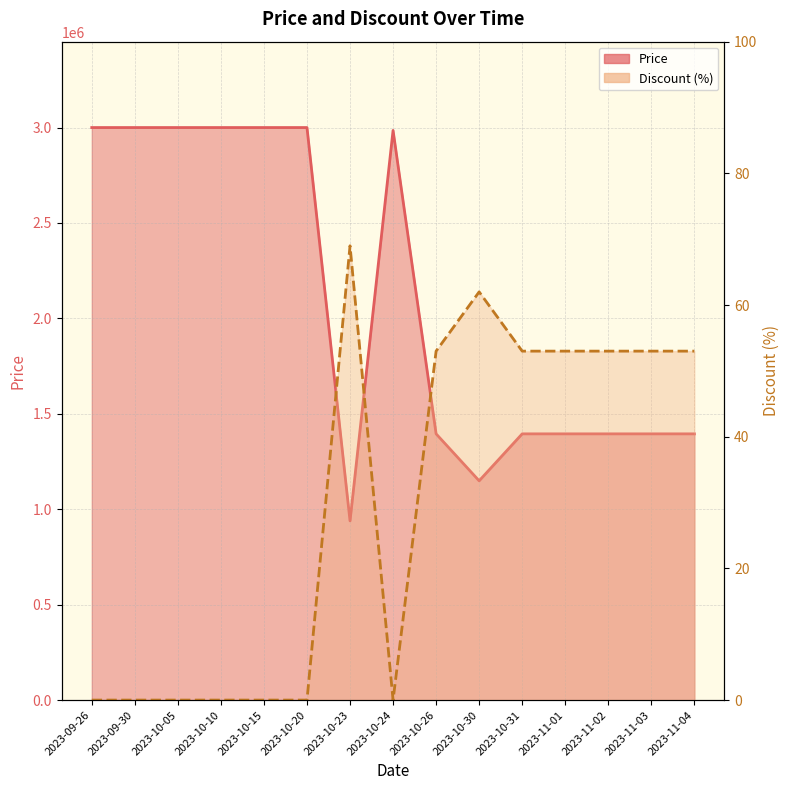

At which label does Discount (line) reach its minimum?

2023-09-26